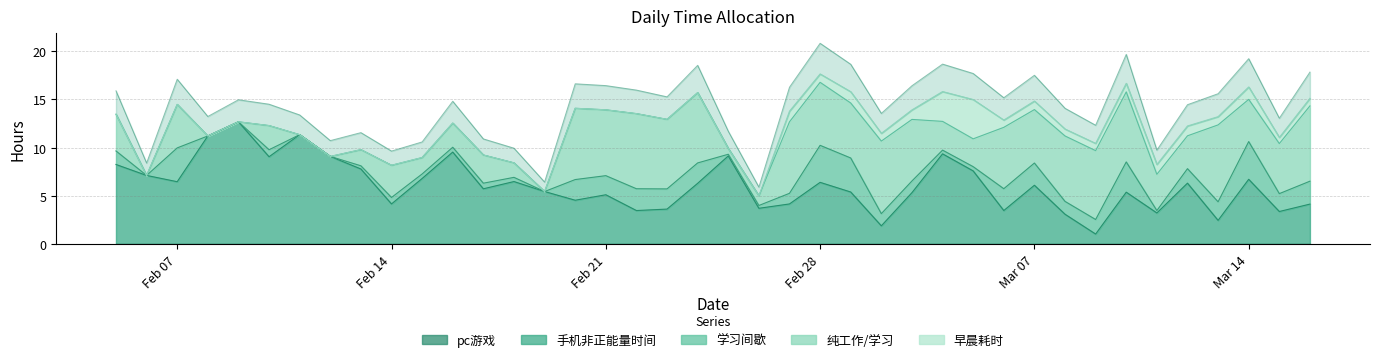

The value of 早晨耗时 at 2017-03-13 is 0.8. True or false?

True